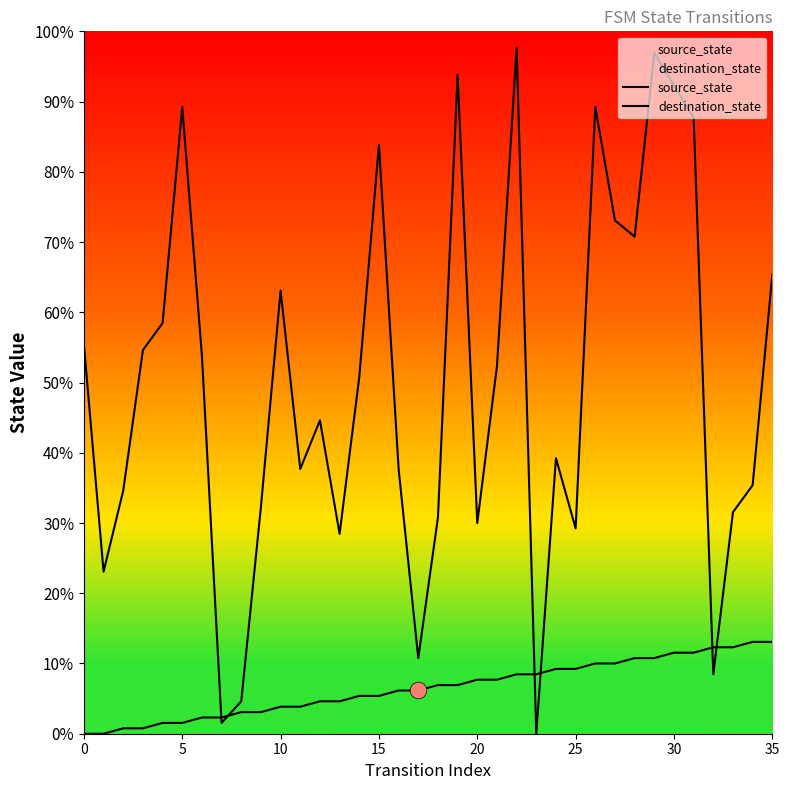

What is the difference between the source_state values at 35 and 33?

1